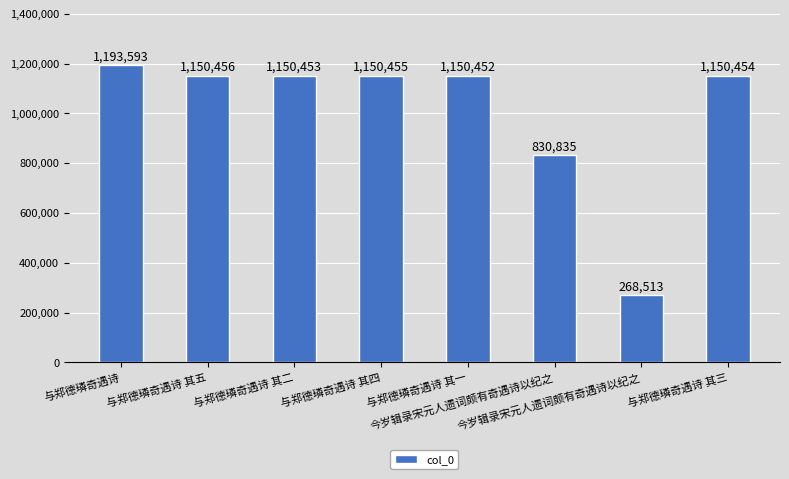

How many bars are there in total?

8